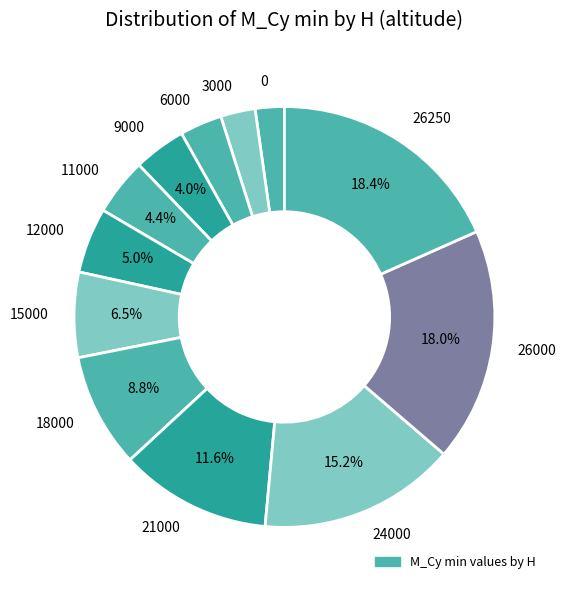

To the nearest percent, what portion does 26000 represent?

18%